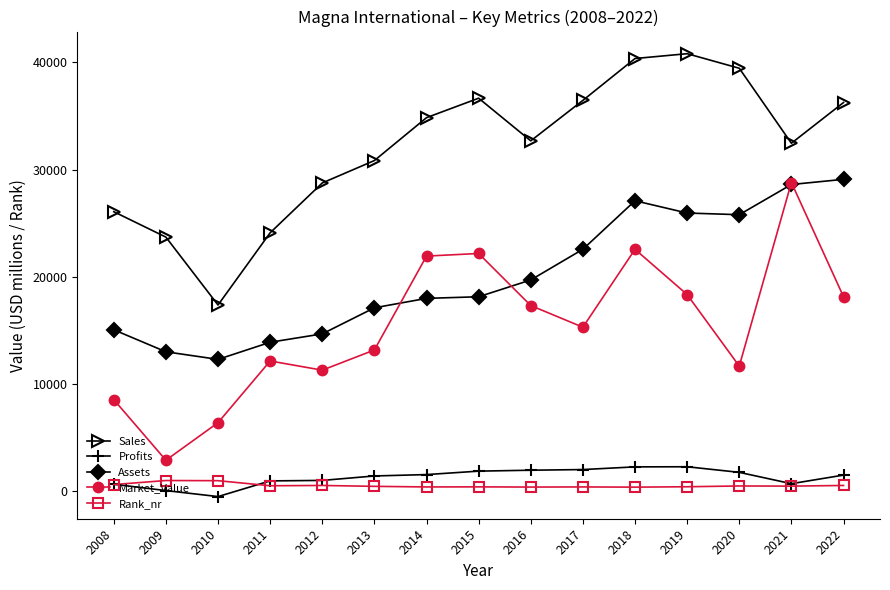

True or false: Rank_nr and Sales intersect in this chart.

False